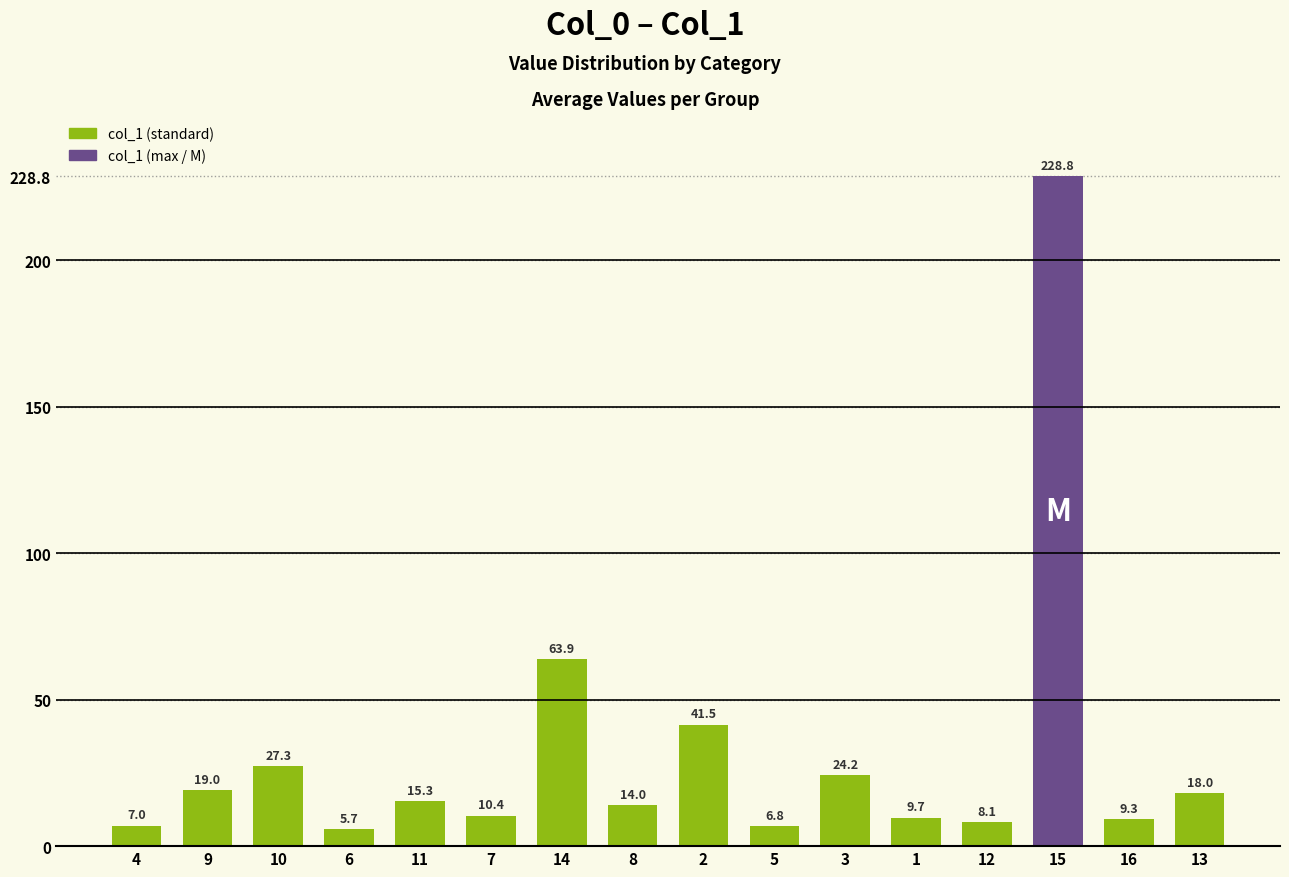

What is the ratio of the value at 4 to the value at 1?

0.7